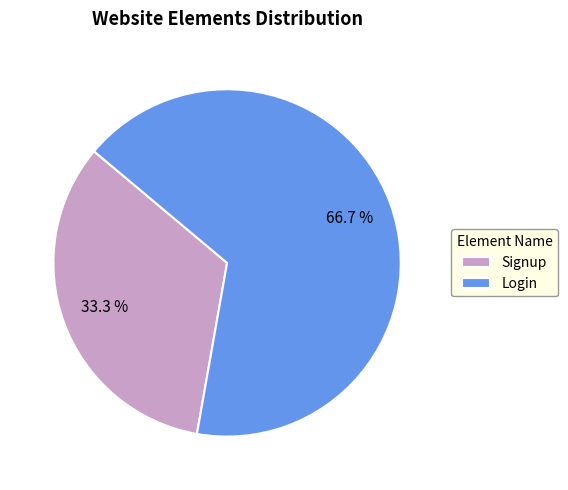

Count the number of slices in the pie.

2